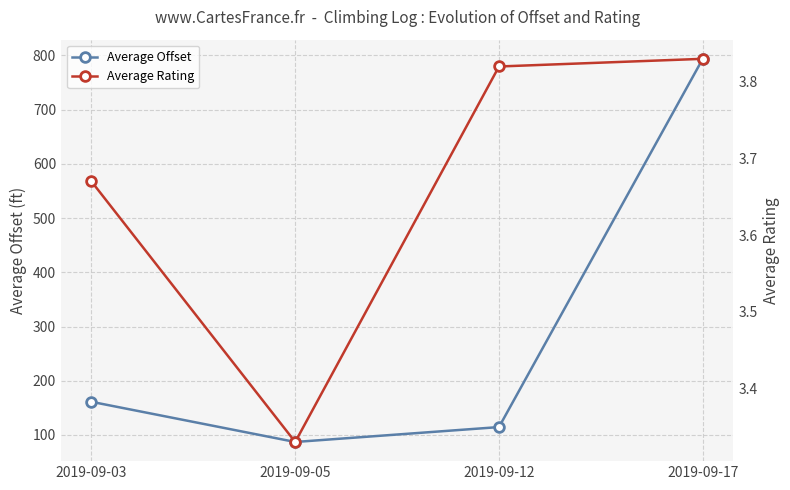

What are all the series names shown in the legend?

Average Offset, Average Rating